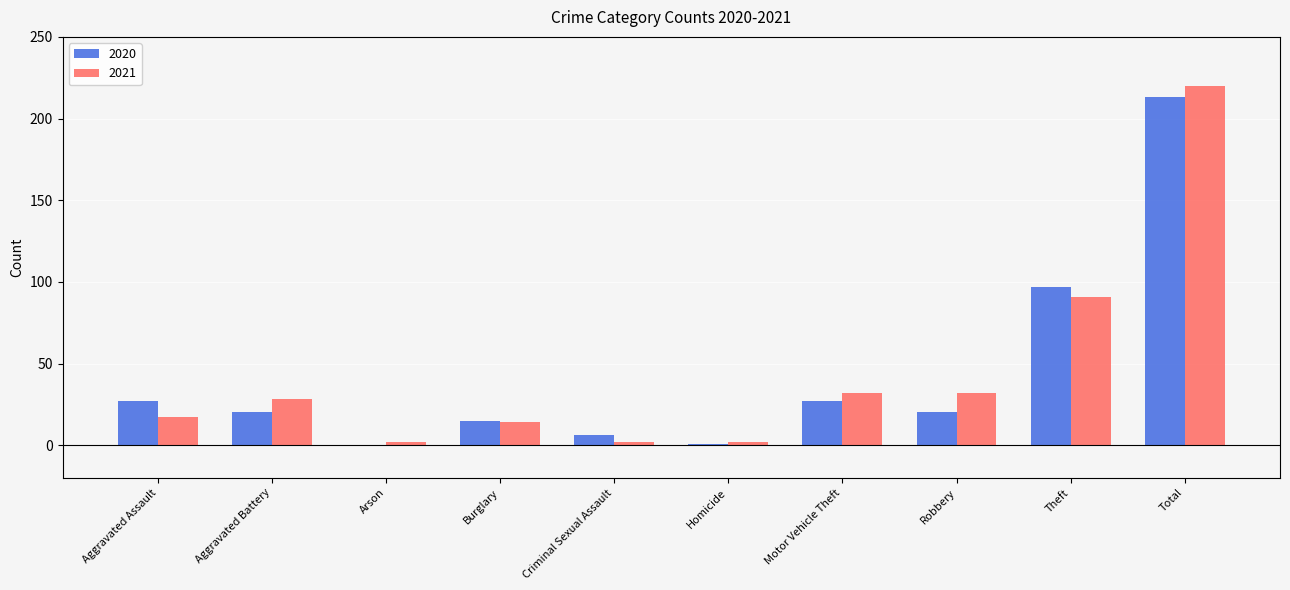

Is the value of 2021 at Criminal Sexual Assault greater than the value of 2020 at Aggravated Assault?

No